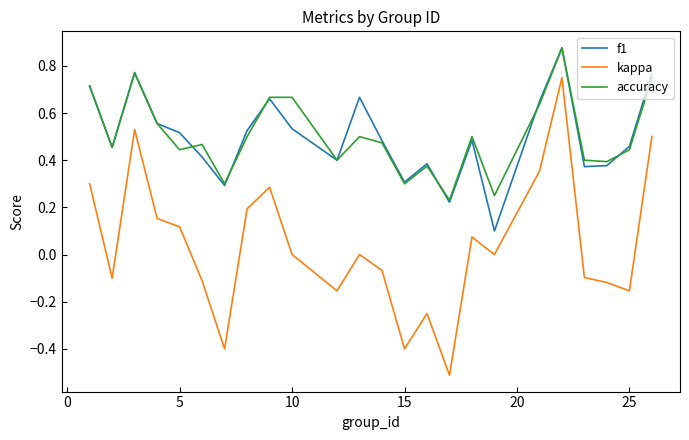

Does the chart have visible grid lines?

No